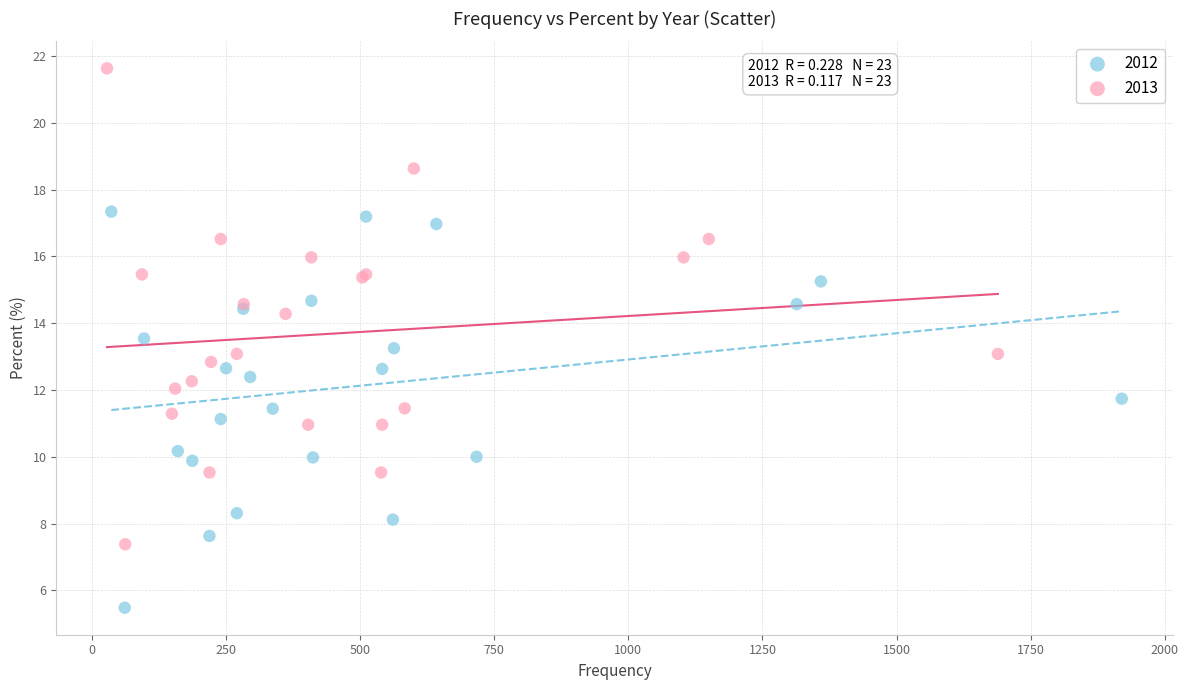

Which series contains the highest Y value?

2013